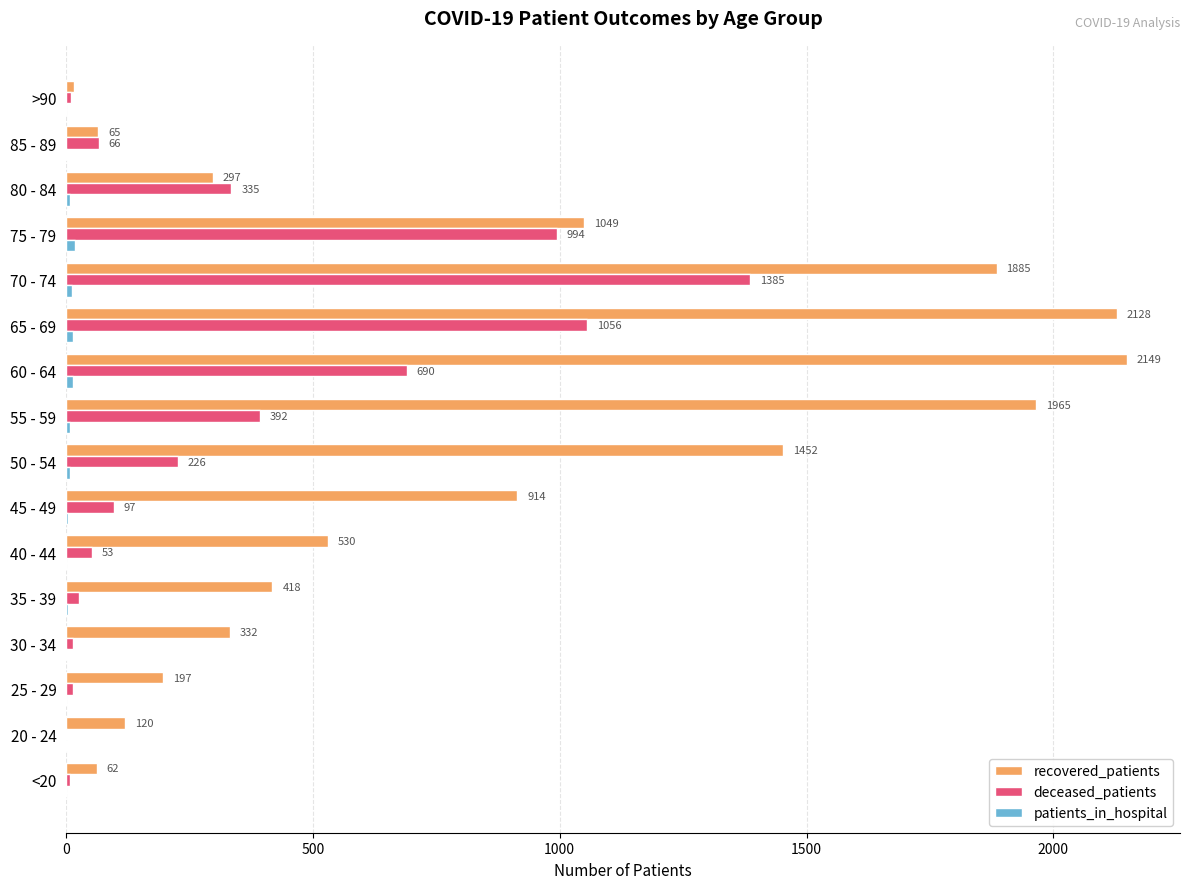

The recovered_patients series shows 192 at 40 - 44. True or false?

False